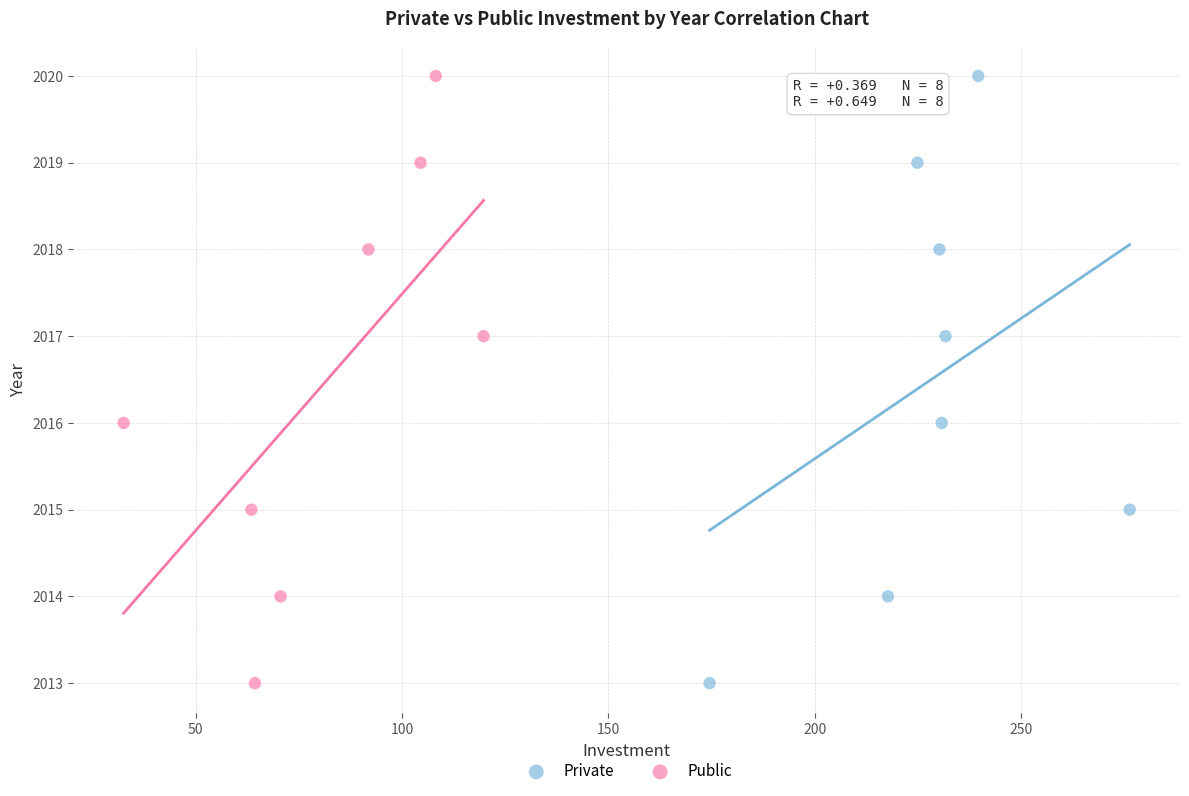

What are all the series names shown in the legend?

Private, Public